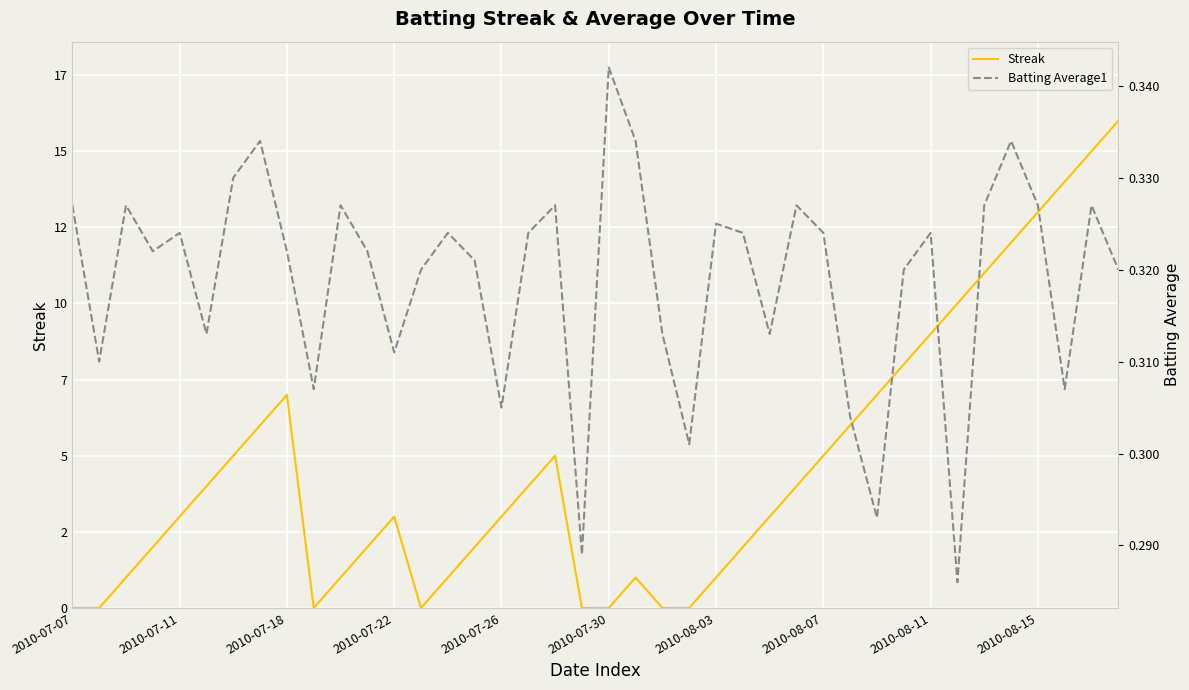

What are all the series names shown in the legend?

Streak, Batting Average1